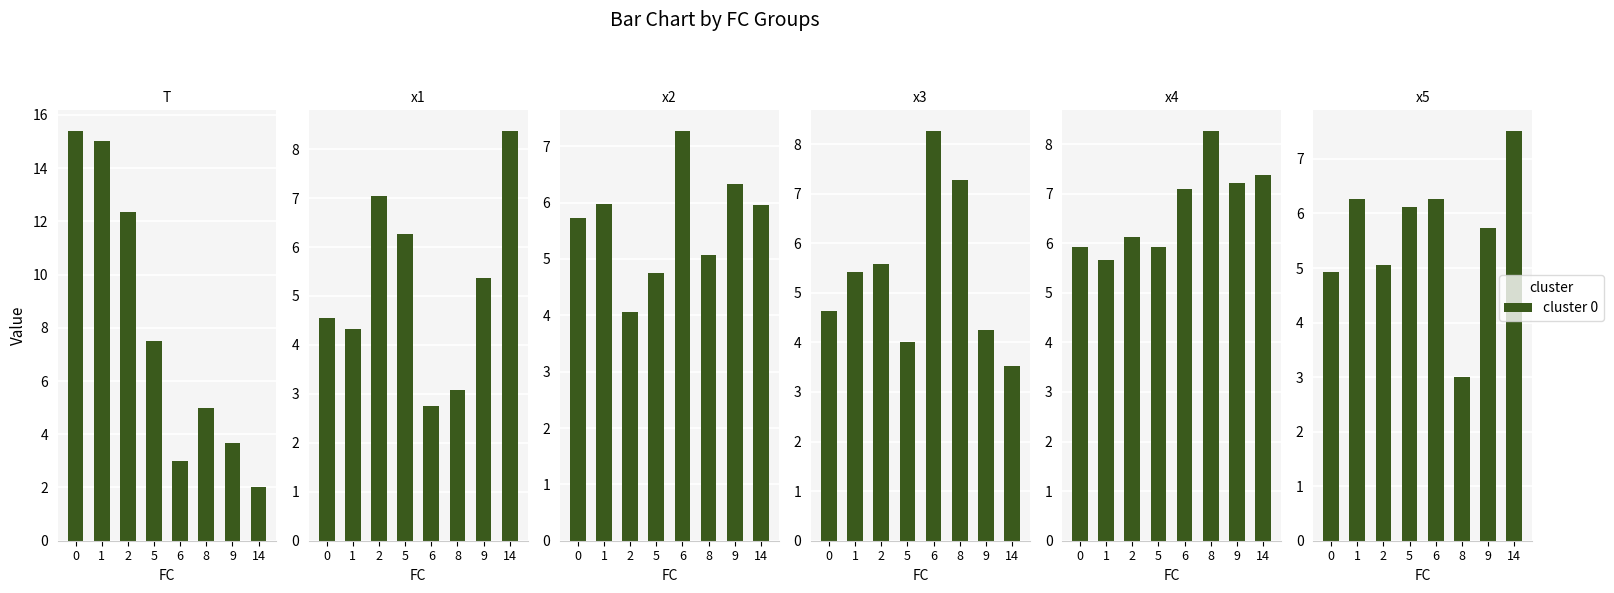

Where is x5 nearest to the value 5?

2